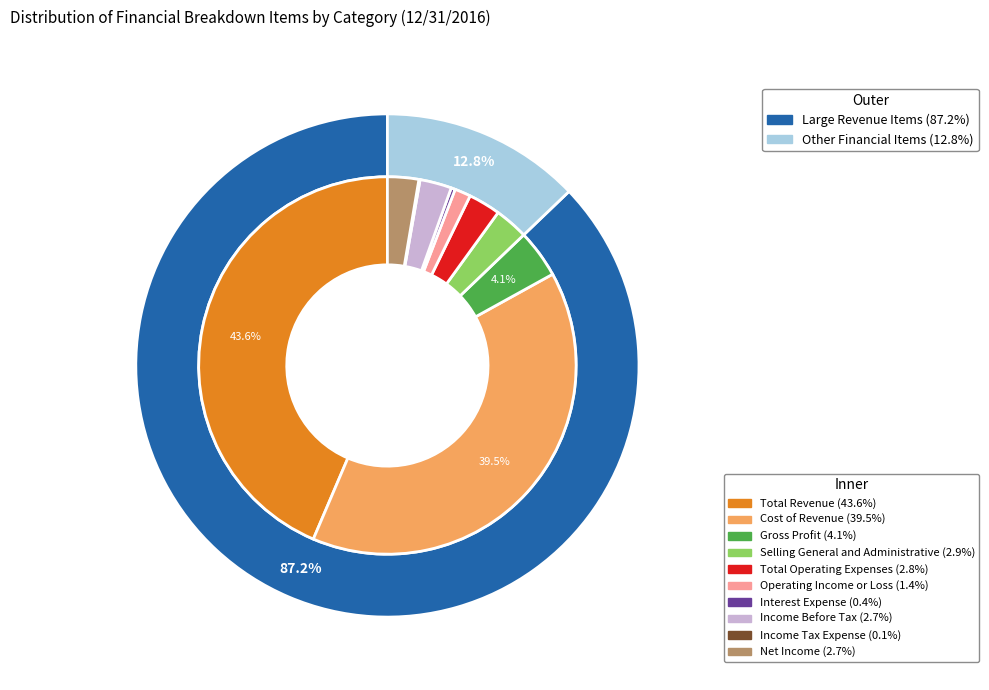

Is the sum of Total Operating Expenses and Income Before Tax greater than half?

No